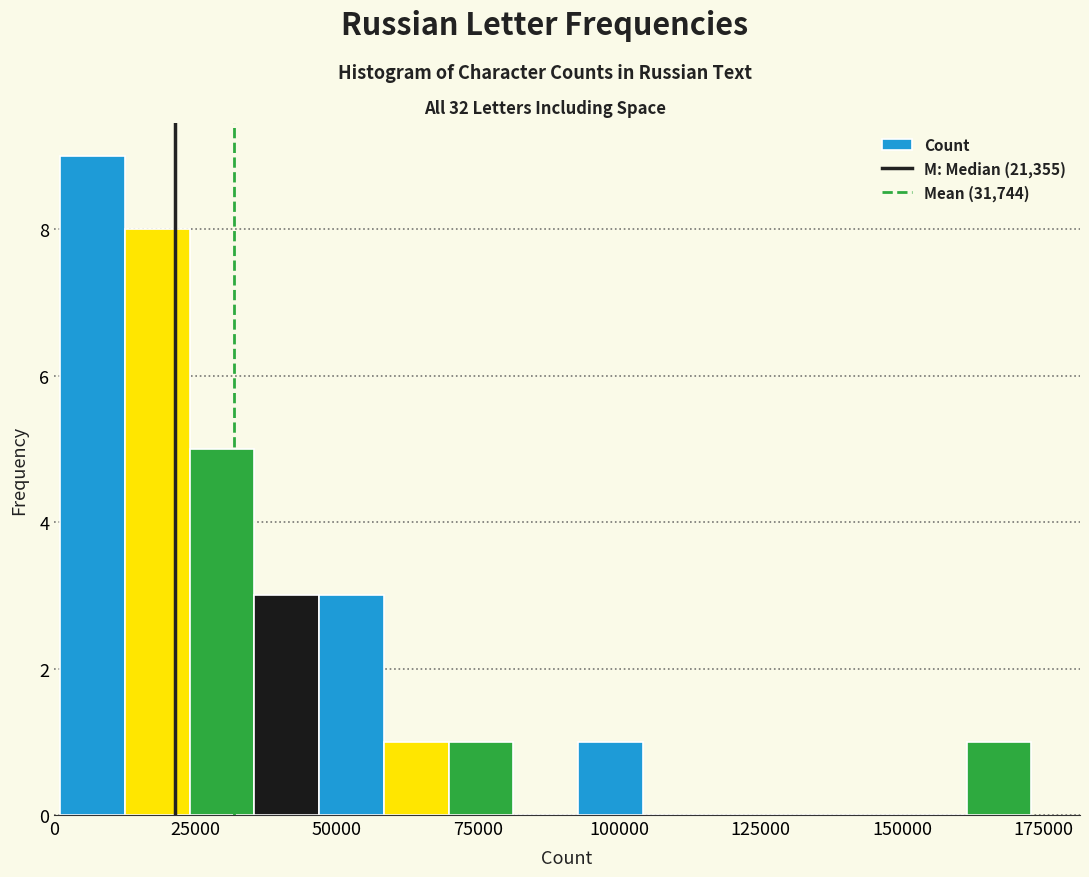

Around what value on the x-axis is the tallest bar? Give the approximate position of its centre, as read against the axis.

5000